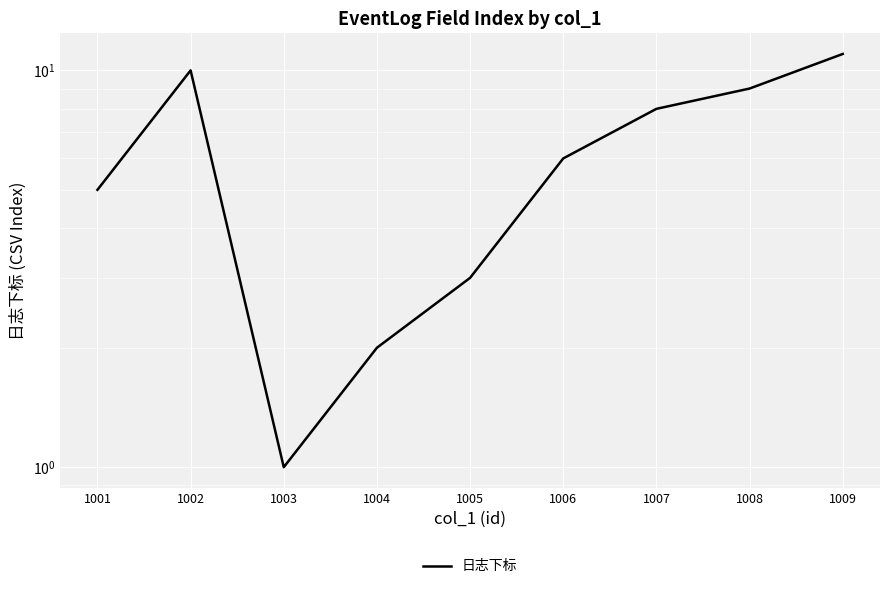

How many values are below 6?

4